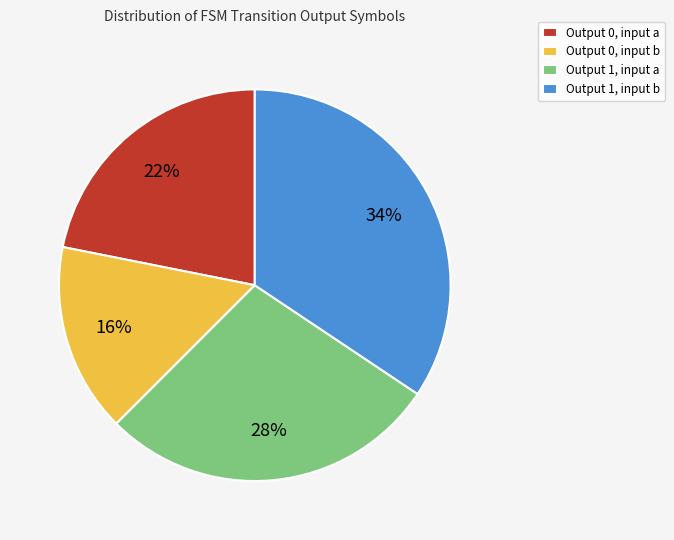

Do Output 1, input a and Output 1, input b together represent more than half of the pie?

Yes